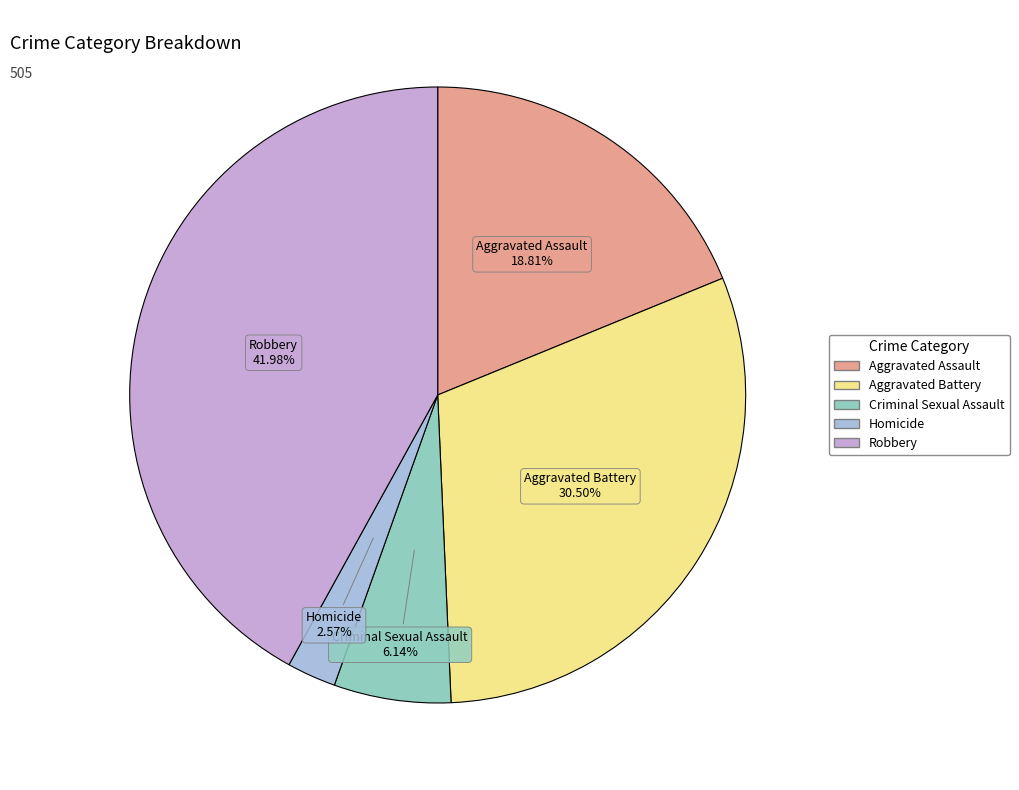

The Criminal Sexual Assault slice represents 6% of the pie. True or false?

True